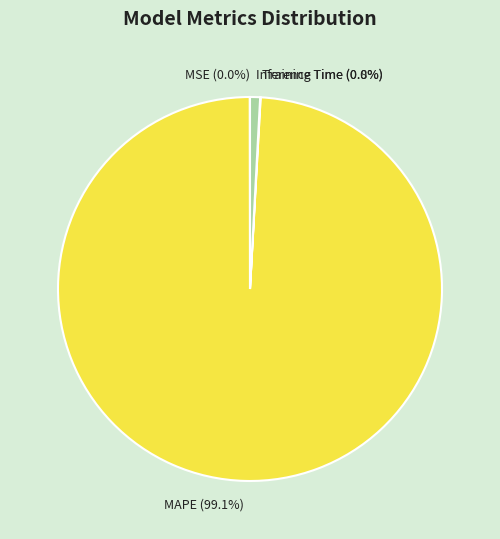

Which slice represents more than half of the pie?

MAPE (99.1%)